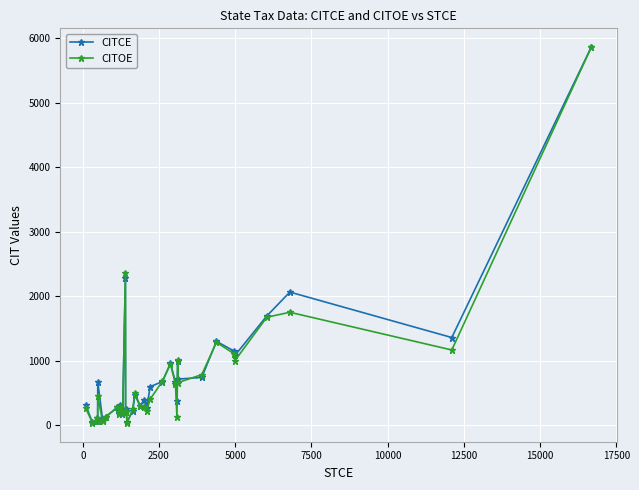

Is the value of CITCE at 32 greater than the value of CITOE at 29?

Yes